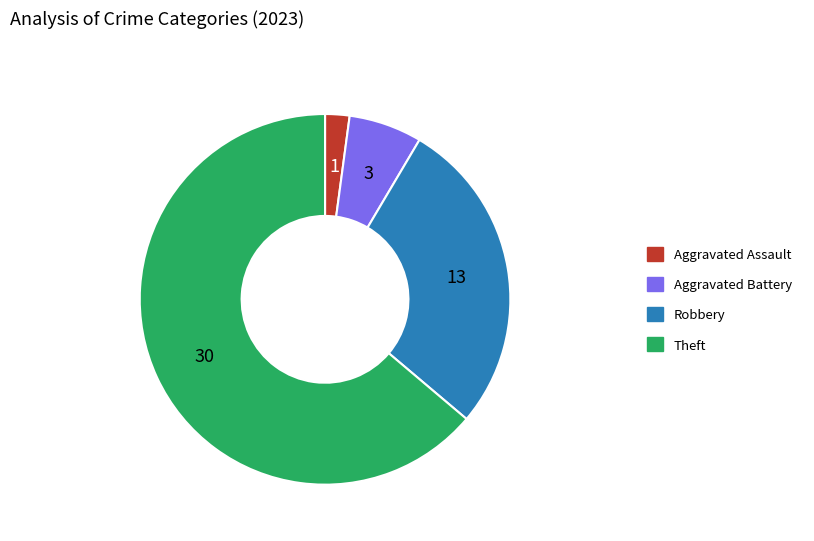

Does any single category account for the majority?

Yes